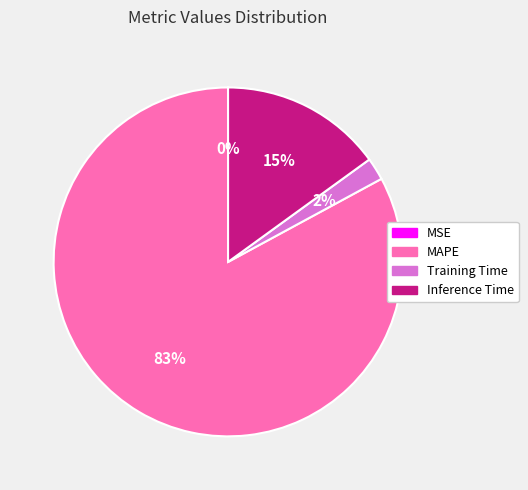

True or false: Training Time accounts for 2% of the total.

True